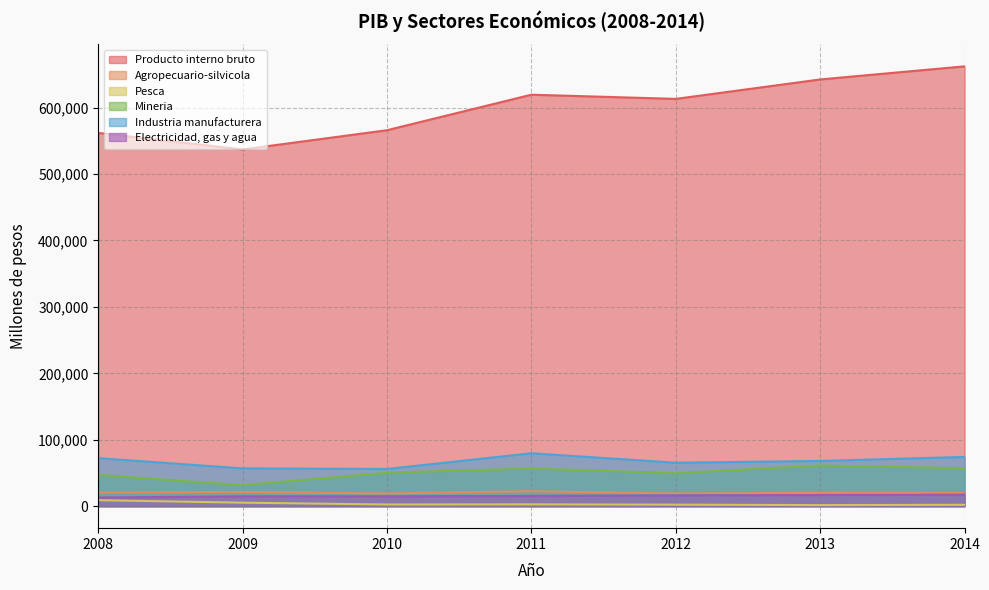

How many values in the Electricidad, gas y agua series exceed 15428?

3